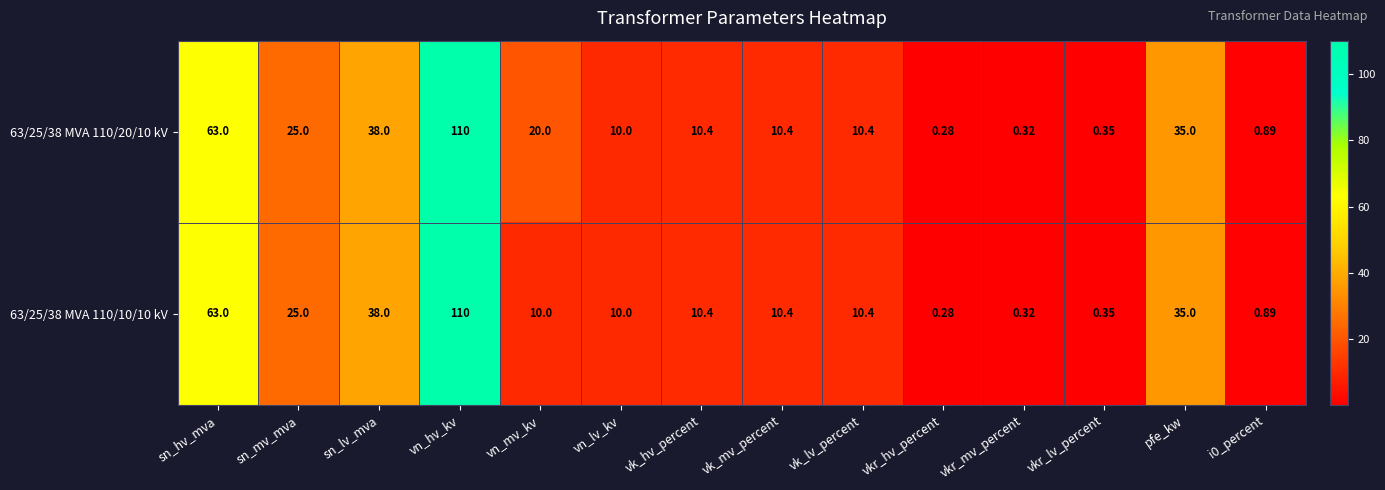

Which category has the highest value in the 63/25/38 MVA 110/10/10 kV series?

vn_hv_kv